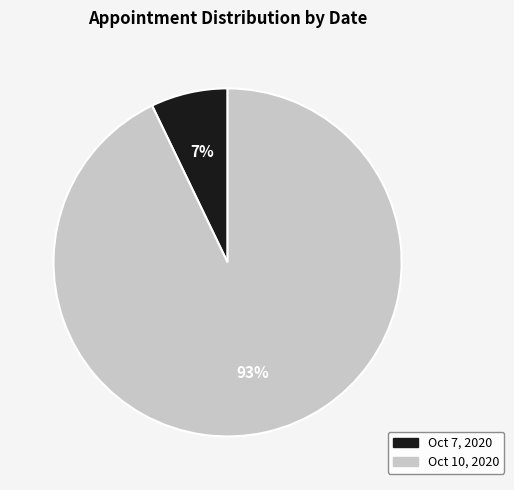

What percentage is the Oct 10, 2020 slice, to the nearest percent?

93%